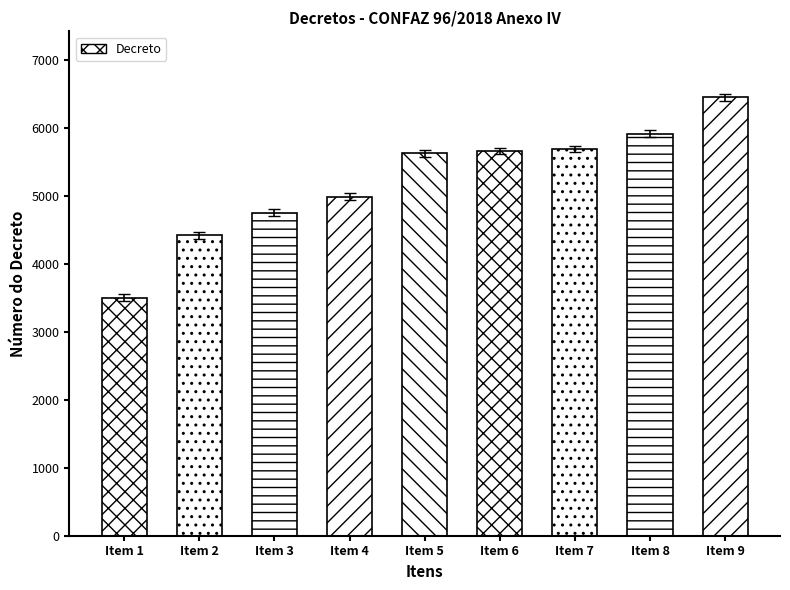

Does the chart contain any negative values?

No